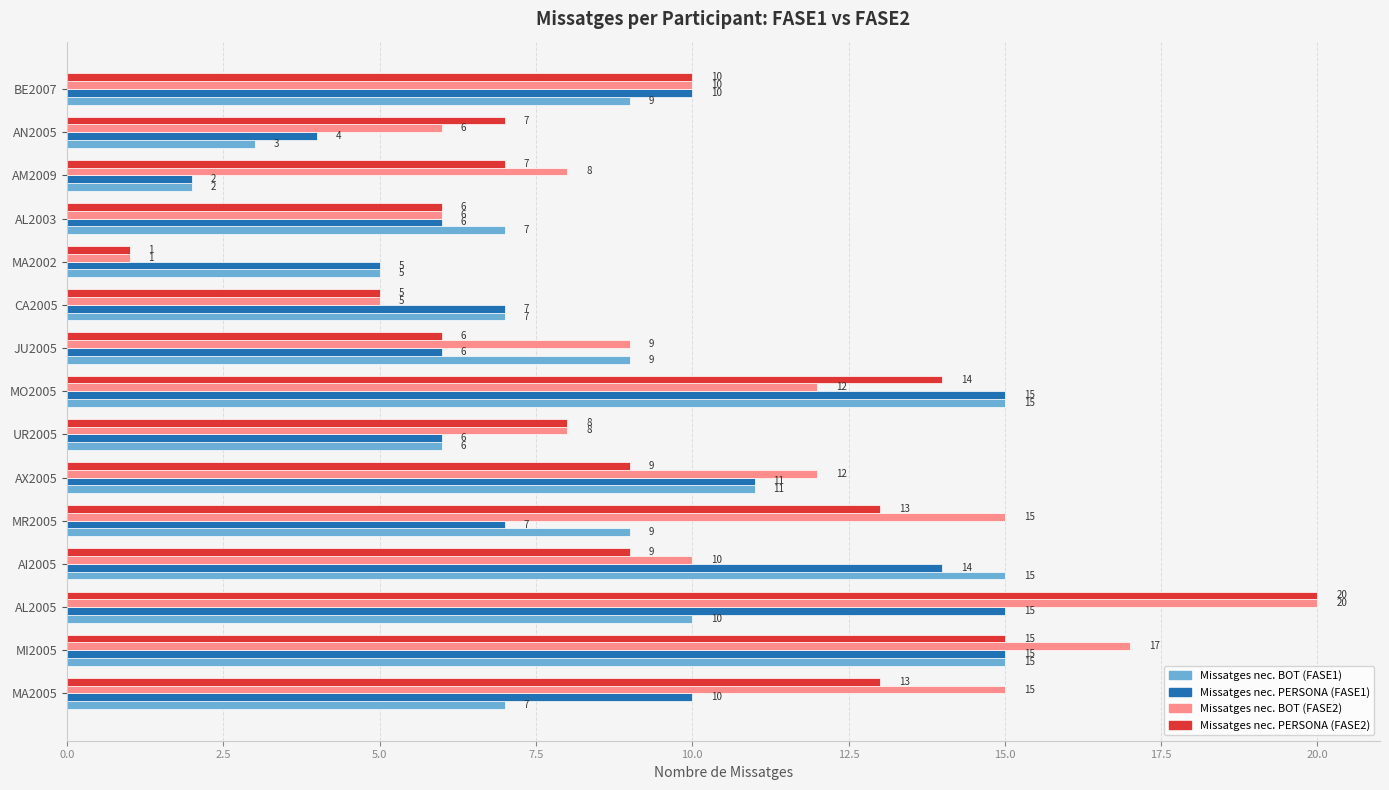

The Missatges nec. PERSONA (FASE1) series shows 9 at JU2005. True or false?

False